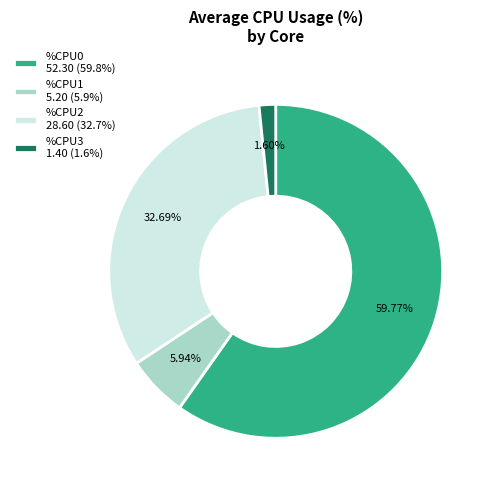

Does any single category account for the majority?

Yes